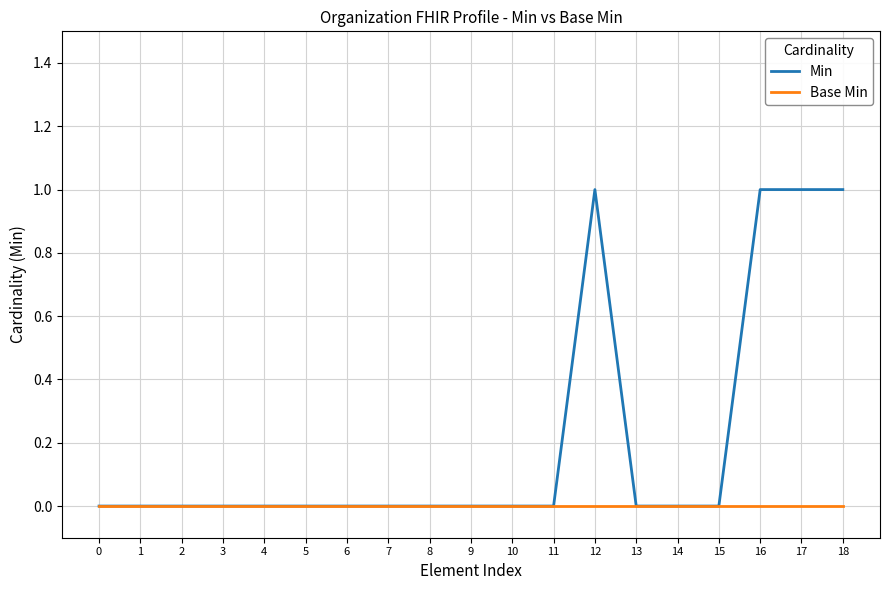

Which series has the largest total across all categories?

Min